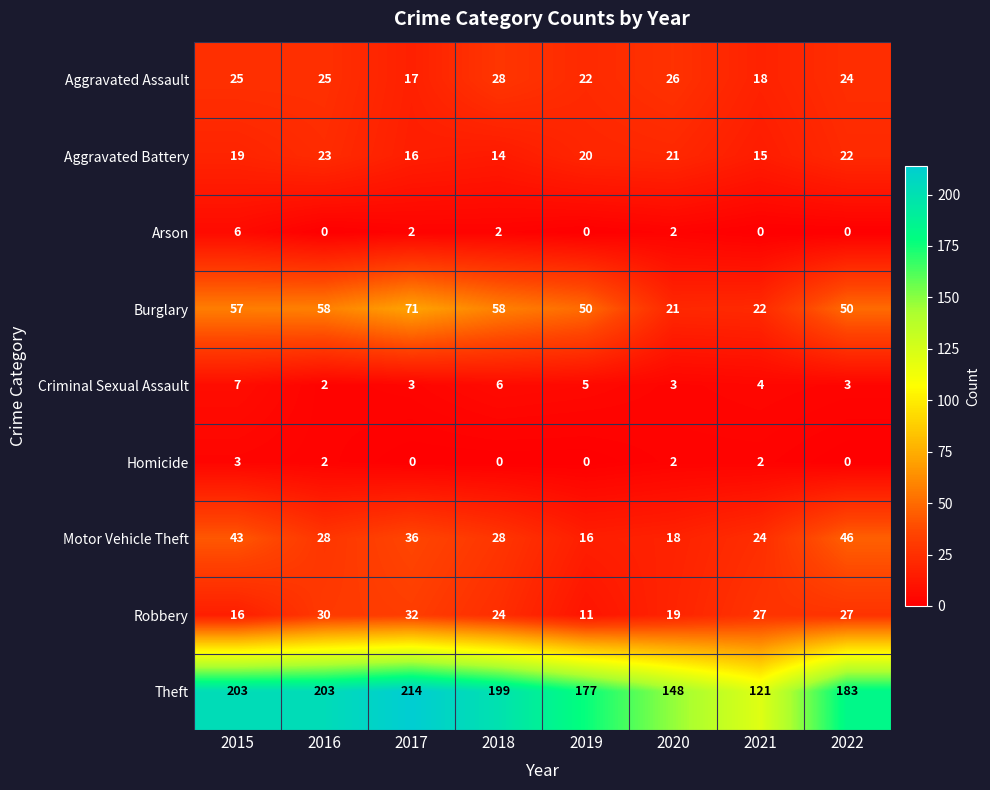

Which category has the highest value across all series?

2017